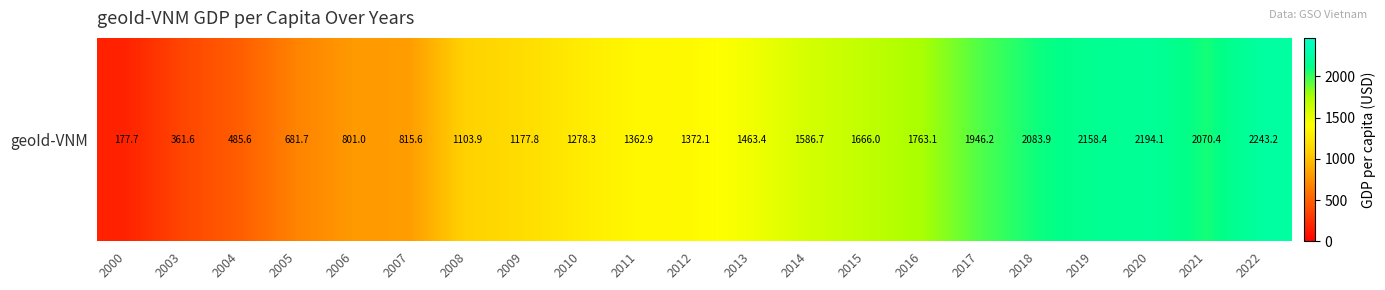

What is the sum of the values at 2003 and 2012?

1733.7